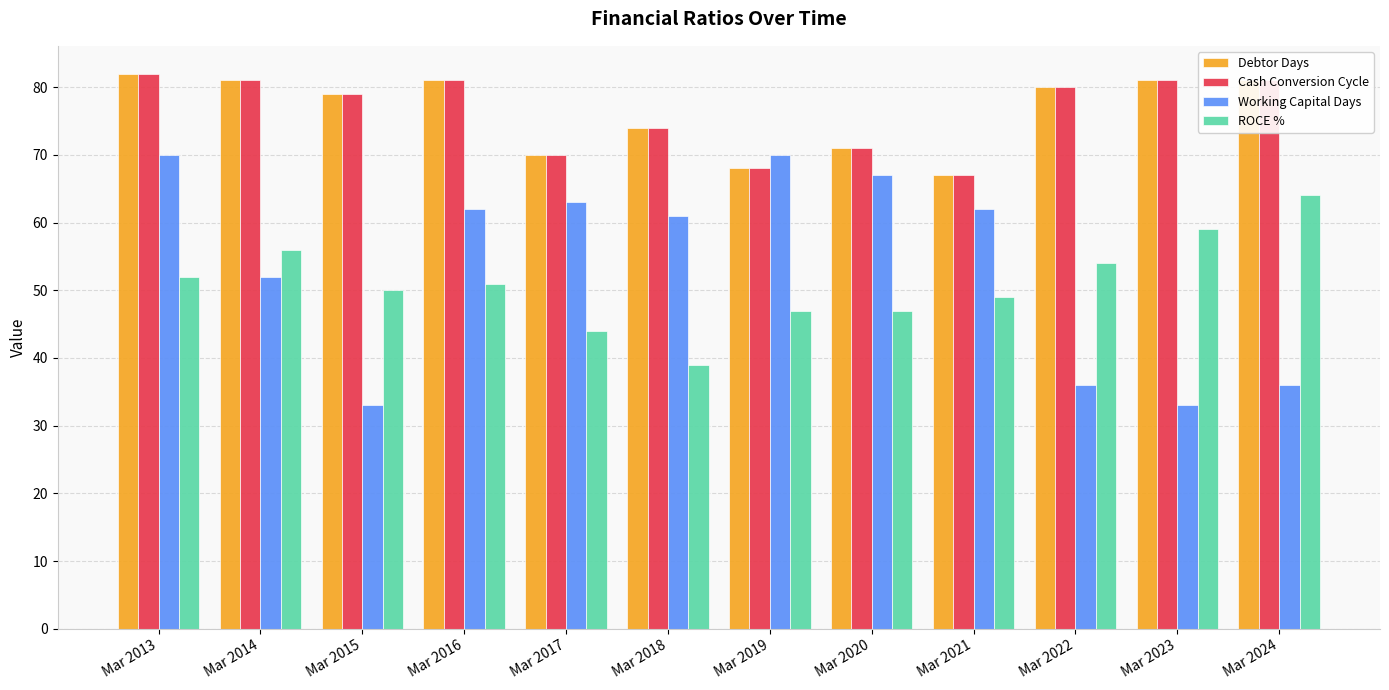

What is the difference between the highest and lowest values at Mar 2024?

45